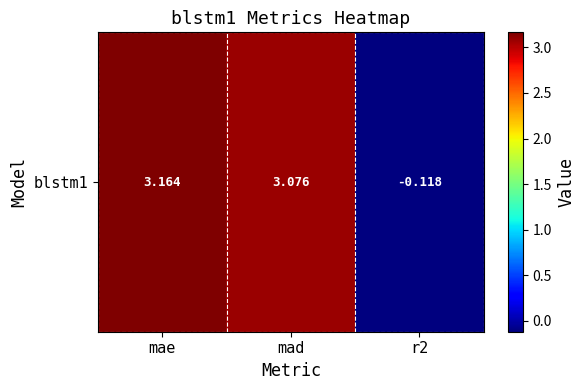

What is the sum of the values at mad and mae?

6.2